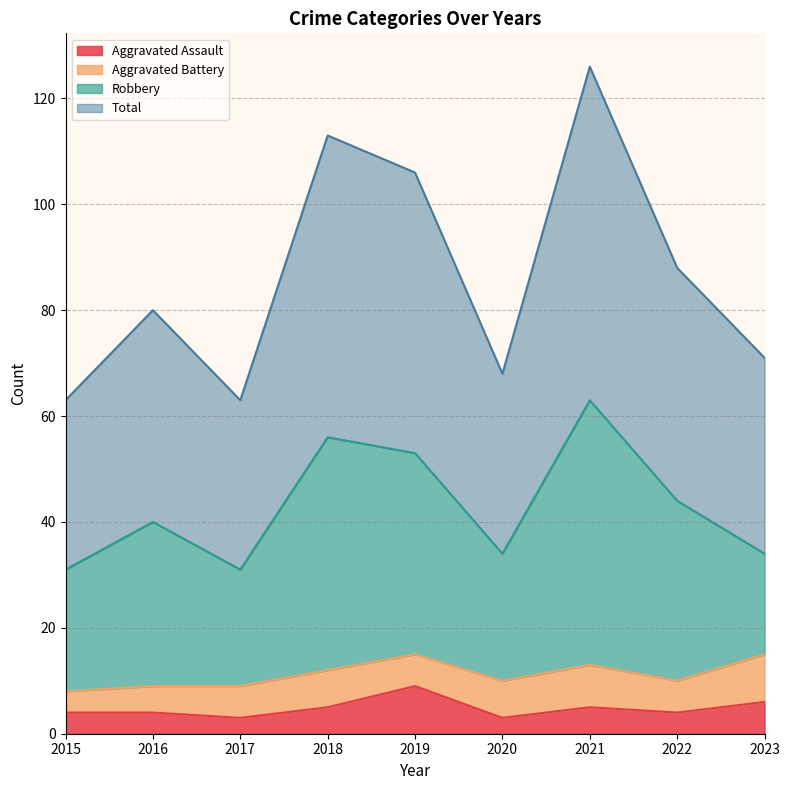

Read the Aggravated Assault value at 2022.

4